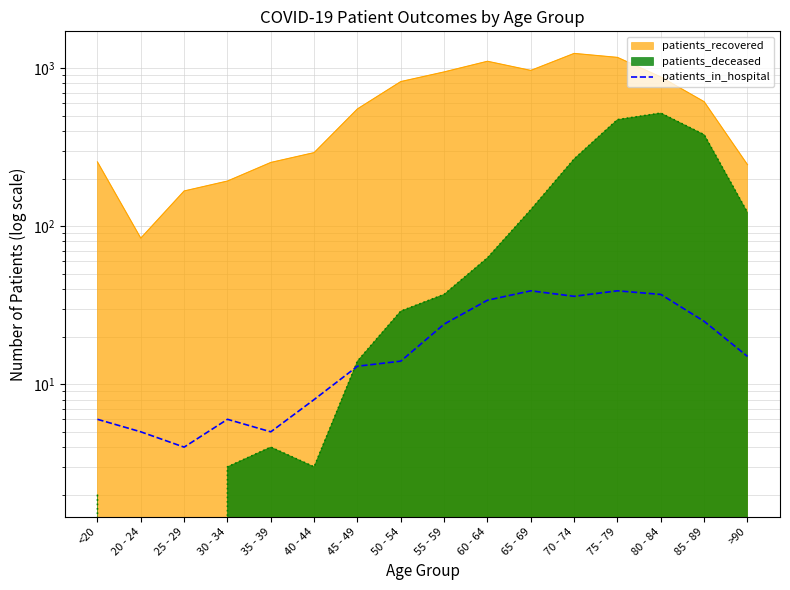

Does the chart display data point markers on the line(s)?

No